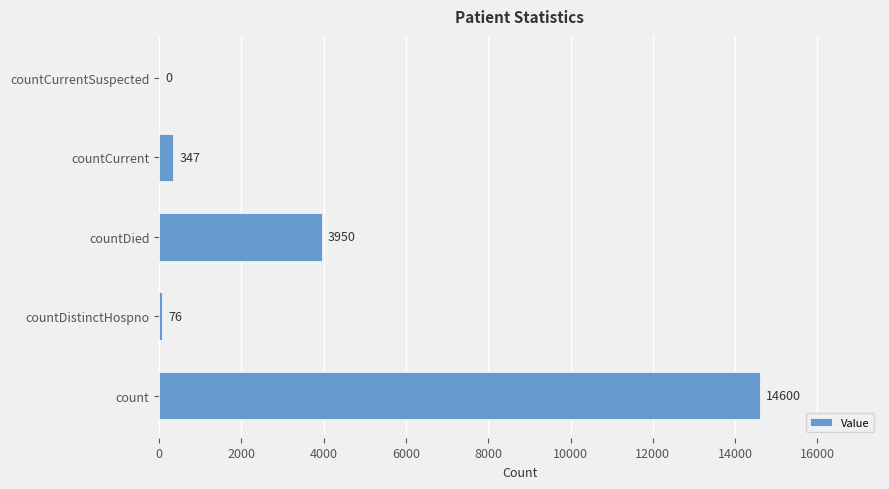

What is the ratio of the value at countDied to the value at count?

0.3